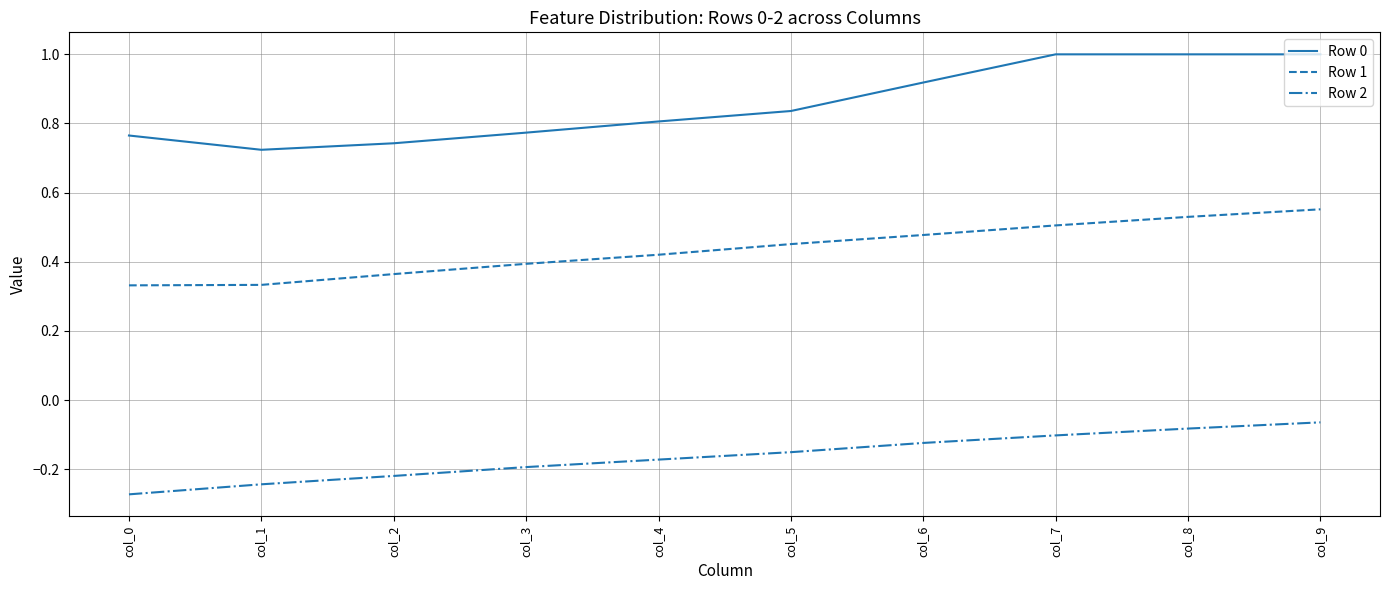

Is the value of Row 2 at col_4 greater than the value of Row 0 at col_2?

No